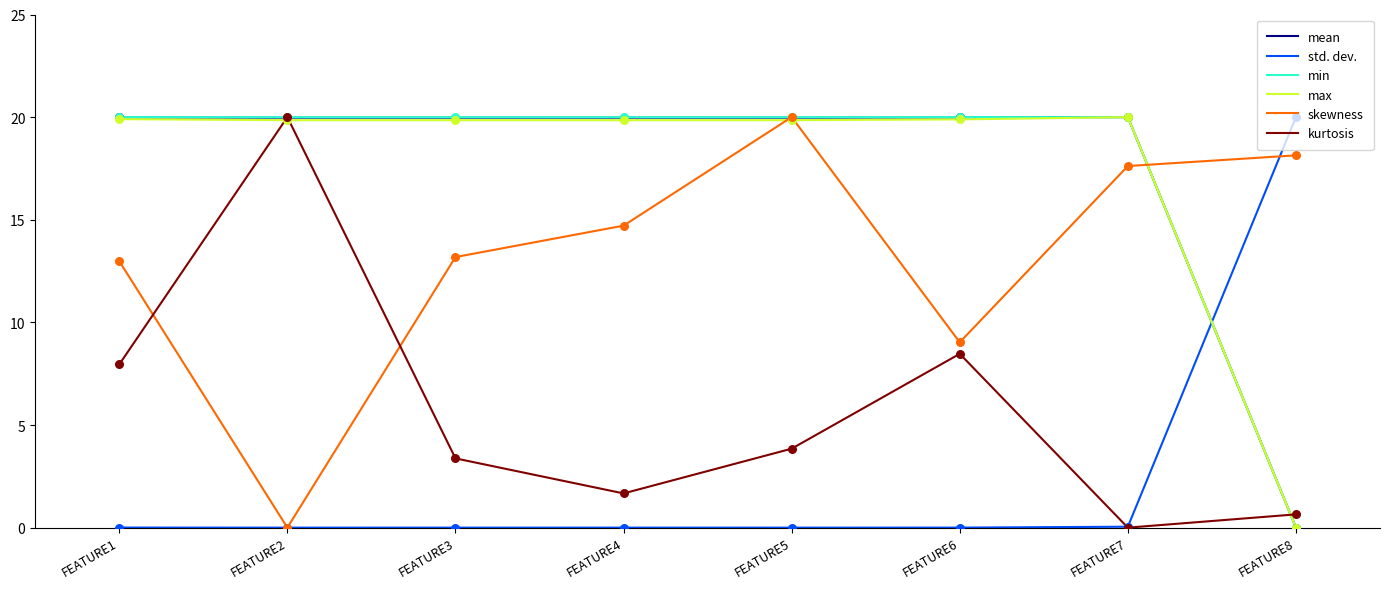

What is the difference between the highest and lowest values at FEATURE8?

20.0